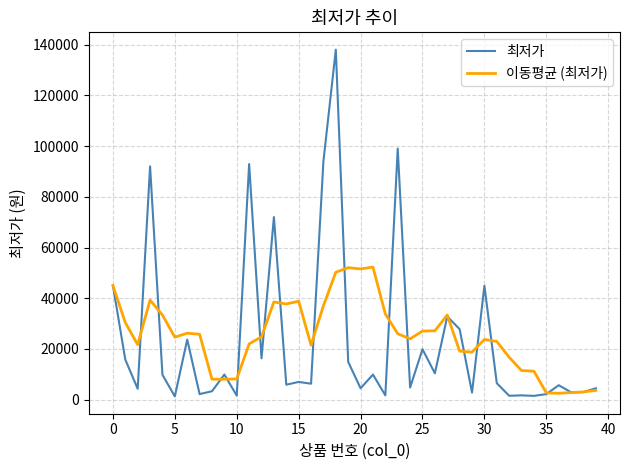

Does the chart have visible grid lines?

Yes